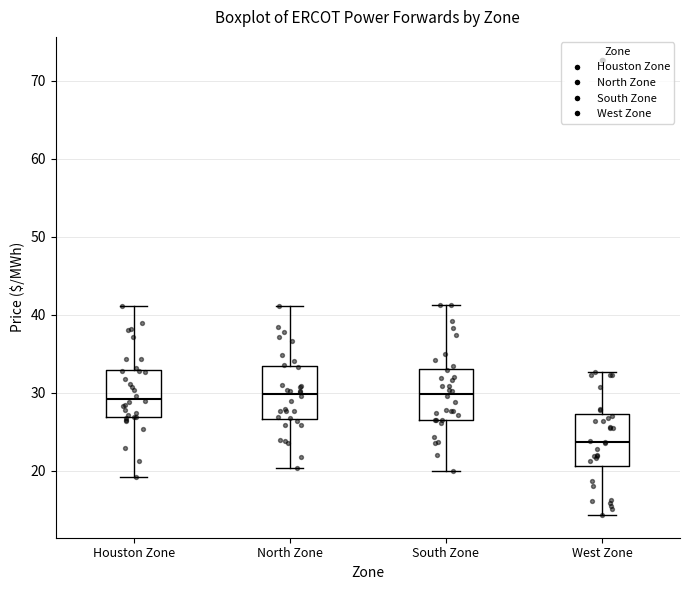

Reading left to right, transcribe this box plot: for each box, give where its median line is, the range the box spans, and where its two whiskers end, as read against the y-axis. The values are not printed on the chart, so give them approximately, as read against the axis.

Houston Zone: median 29, box 27 to 33, whiskers 19 to 41
North Zone: median 30, box 27 to 33, whiskers 20 to 41
South Zone: median 30, box 27 to 33, whiskers 20 to 41
West Zone: median 24, box 21 to 27, whiskers 14 to 33